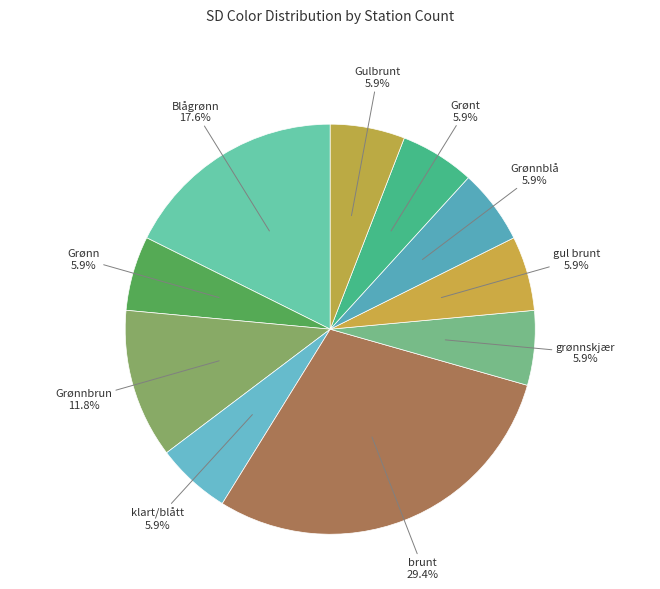

Count the number of slices in the pie.

10